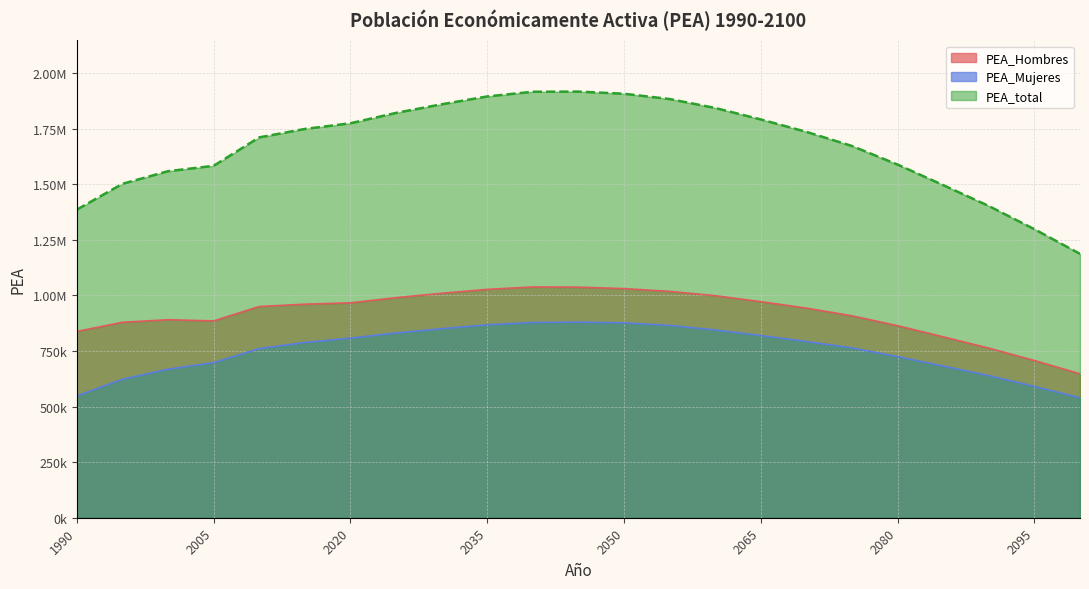

Is it true that PEA_total equals 1883881.2 at 2055?

True